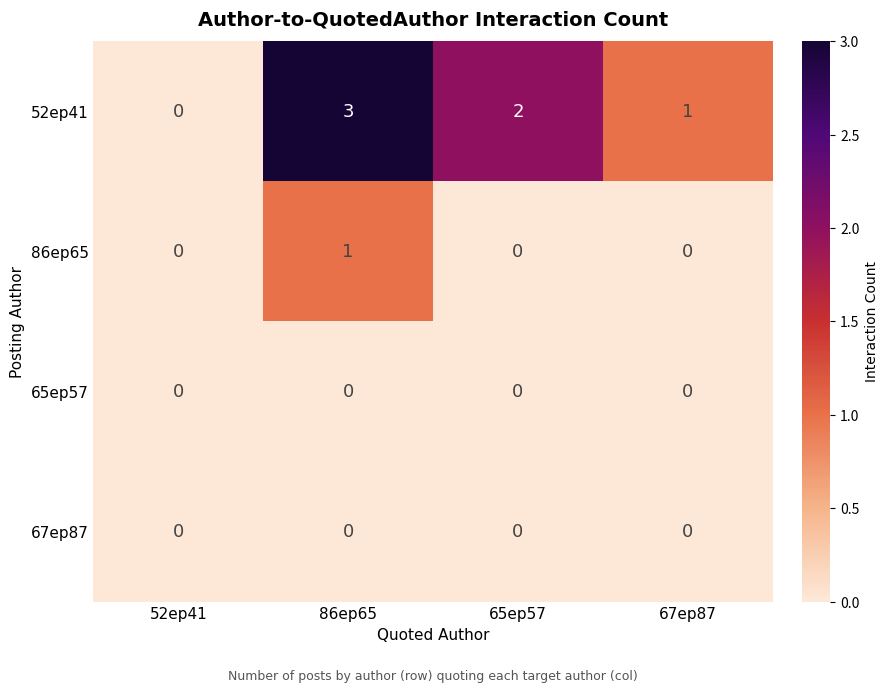

How many data points does each series have?

4